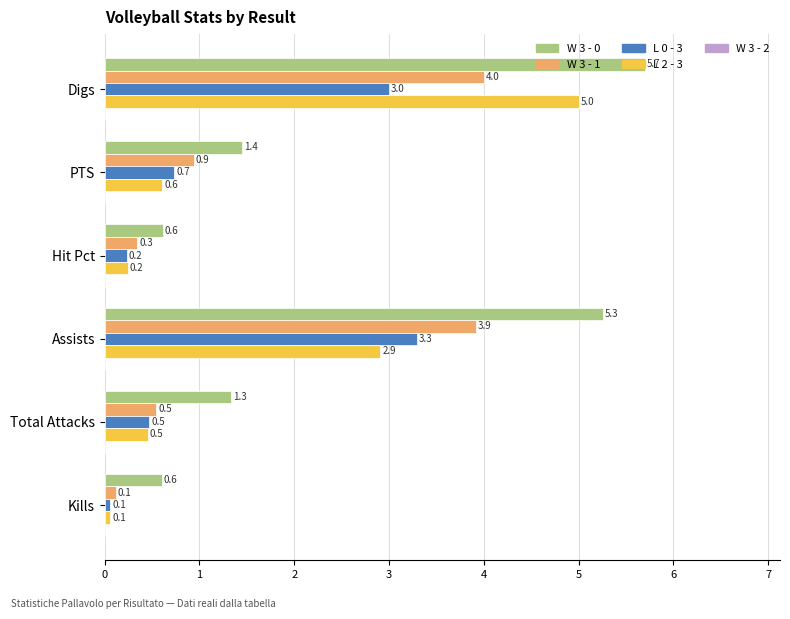

What value does the W 3 - 1 series have at Digs?

4.0